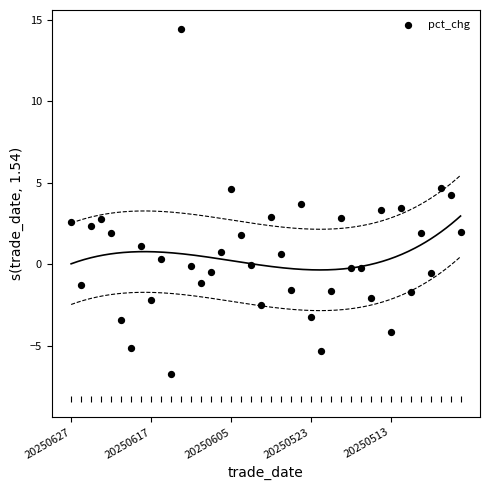

What is the range of Y values (max minus min)?

21.2